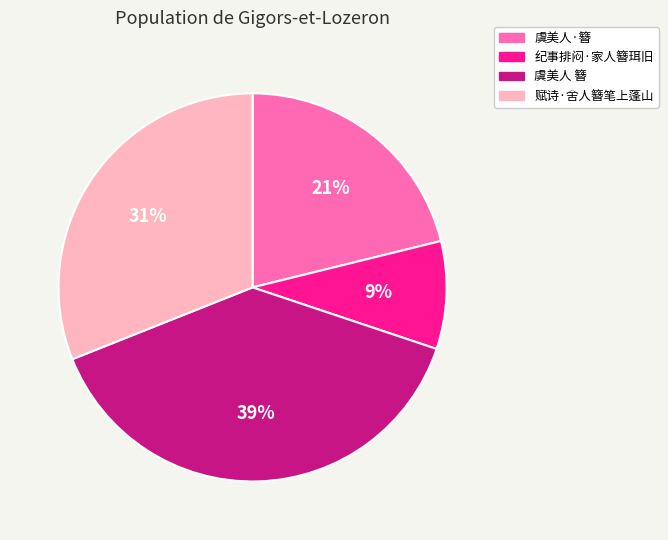

Rank the categories by value from highest to lowest.

虞美人 簪, 赋诗·舍人簪笔上蓬山, 虞美人·簪, 纪事排闷·家人簪珥旧